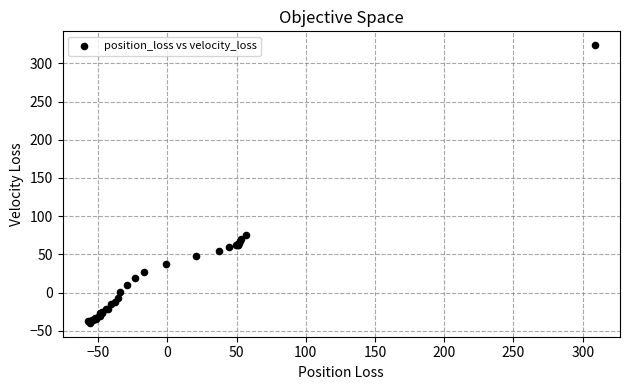

What Y value in the scatter plot is closest to 142?

75.5